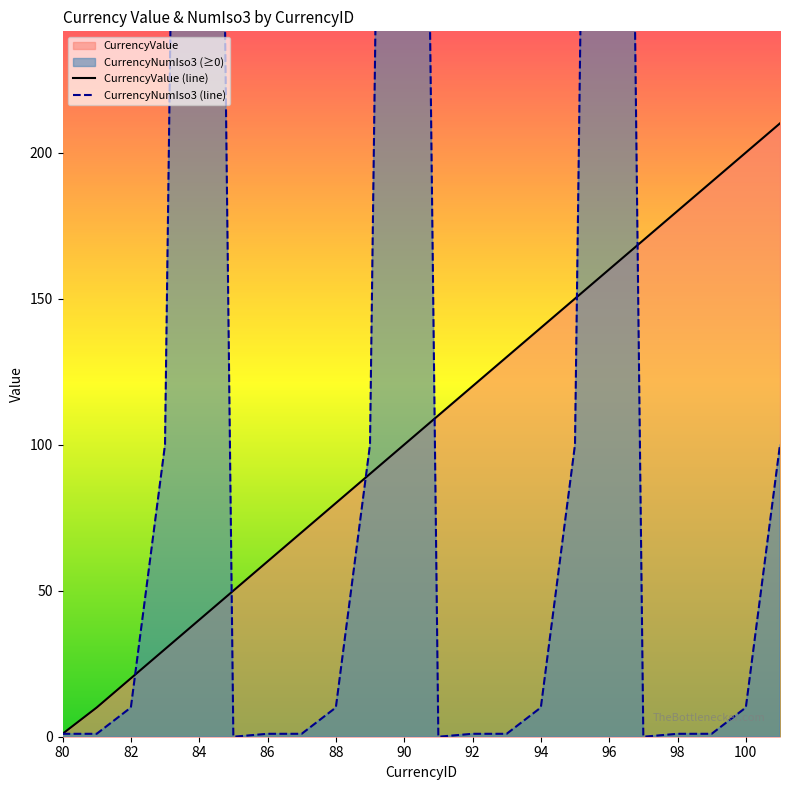

Rank the series by their maximum value, from highest to lowest.

CurrencyNumIso3, CurrencyValue